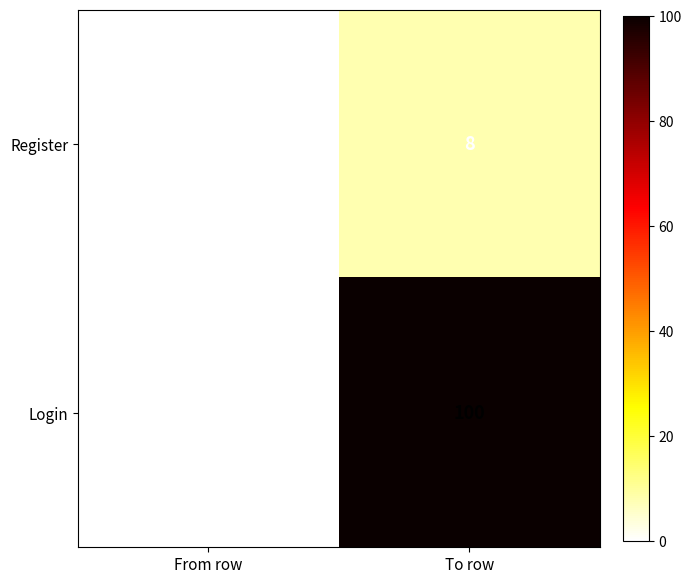

At how many categories does at least one series exceed 9?

1